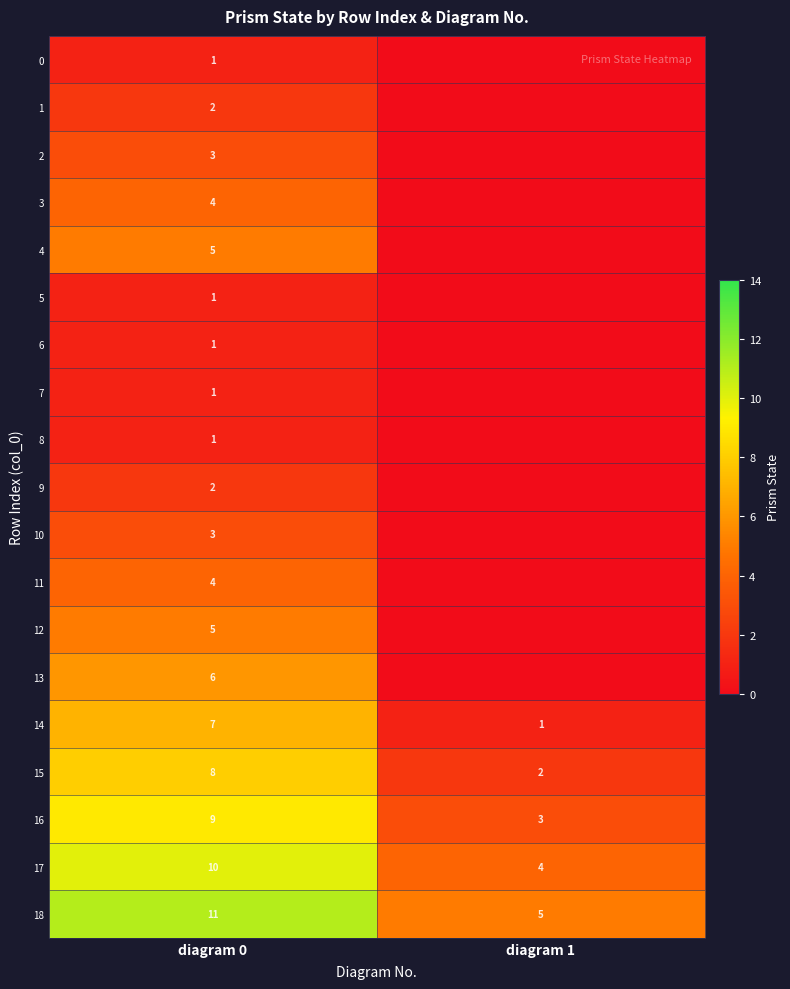

What is the maximum value shown in the chart?

11